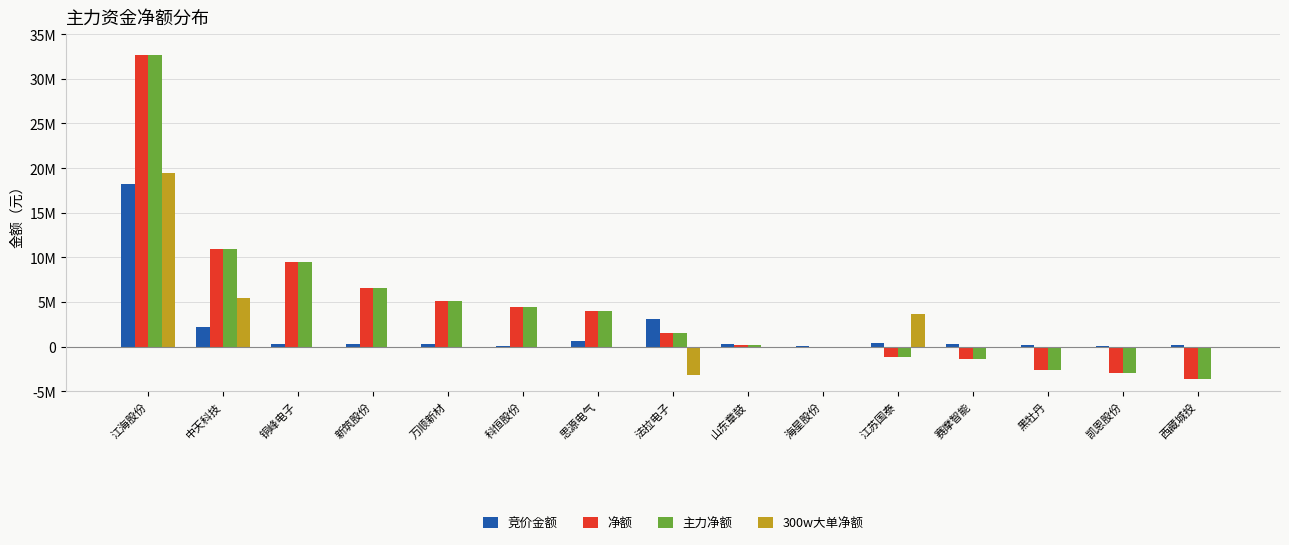

Are the bars grouped side by side (vs. stacked)?

Yes